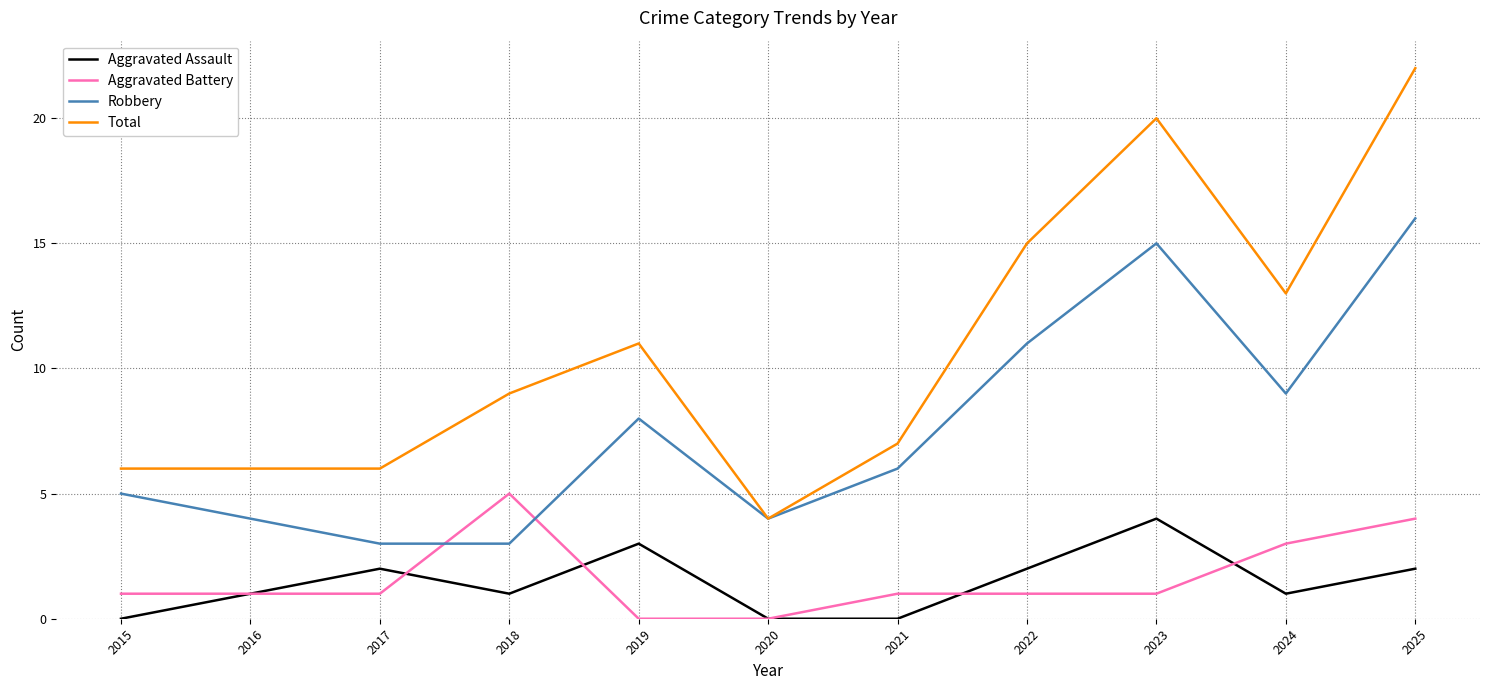

Reading left to right, extract all data points from this chart.

Aggravated Assault: 2015=0	2016=1	2017=2	2018=1	2019=3	2020=0	2021=0	2022=2	2023=4	2024=1	2025=2
Aggravated Battery: 2015=1	2016=1	2017=1	2018=5	2019=0	2020=0	2021=1	2022=1	2023=1	2024=3	2025=4
Robbery: 2015=5	2016=4	2017=3	2018=3	2019=8	2020=4	2021=6	2022=11	2023=15	2024=9	2025=16
Total: 2015=6	2016=6	2017=6	2018=9	2019=11	2020=4	2021=7	2022=15	2023=20	2024=13	2025=22